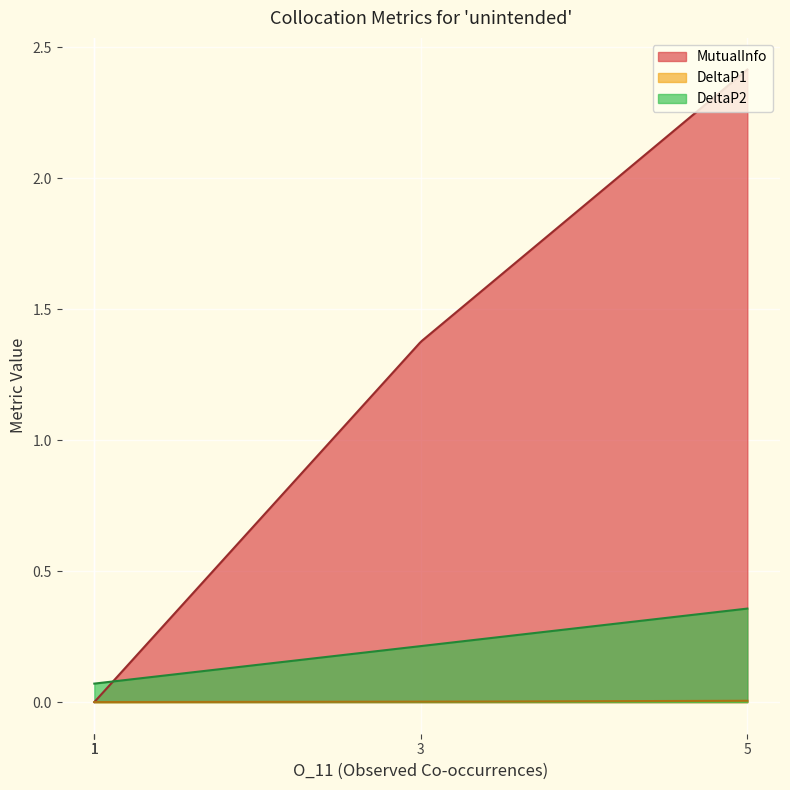

True or false: DeltaP1 and DeltaP2 cross at least once.

False